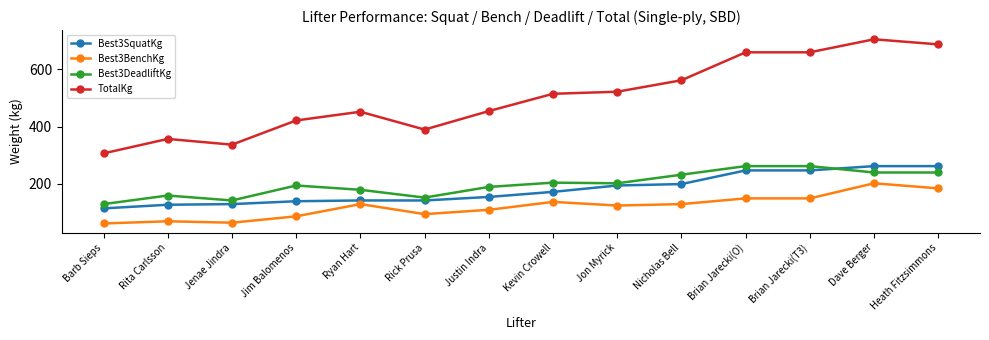

True or false: TotalKg has more than 2 interior local peaks.

True